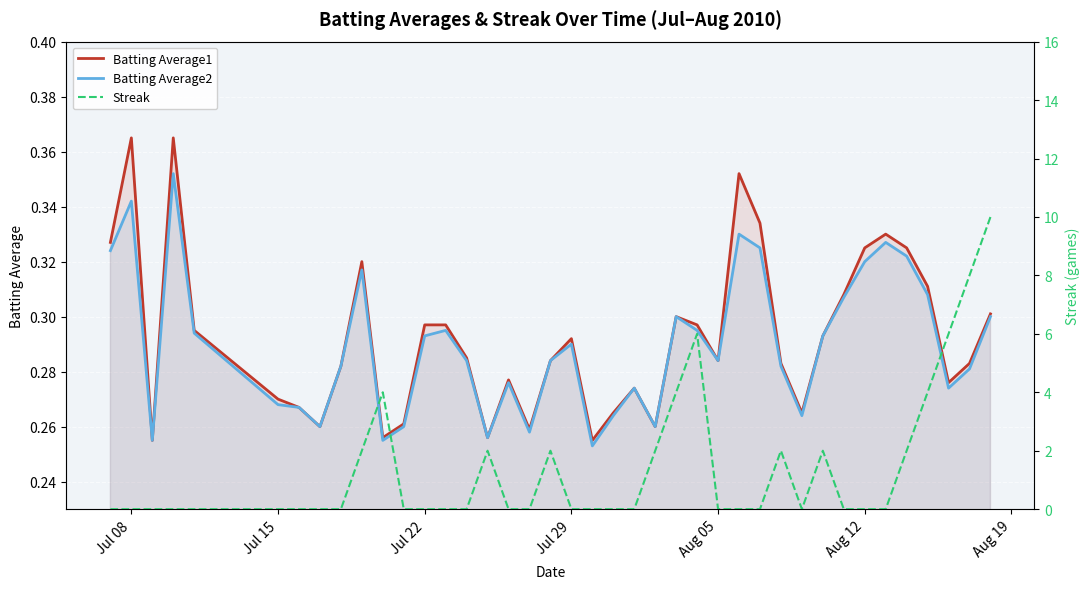

Is it true that Batting Average2 equals 0.6 at Aug 12?

False